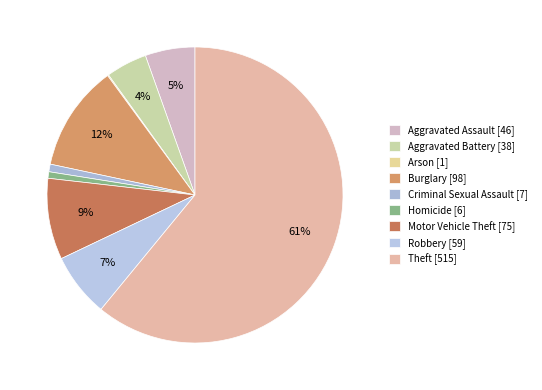

Which has a higher value, Theft or Arson?

Theft